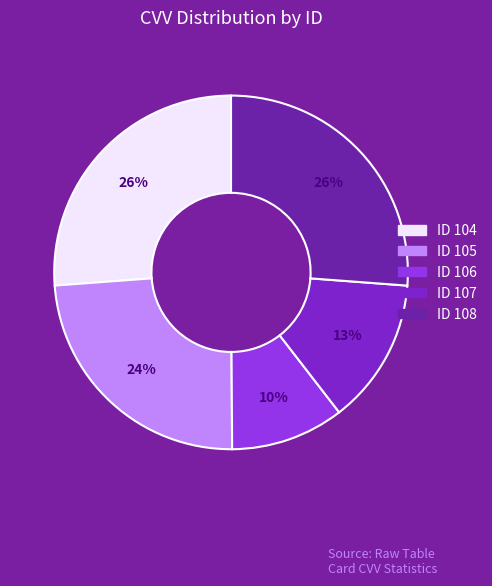

How many slices are in this pie chart?

5